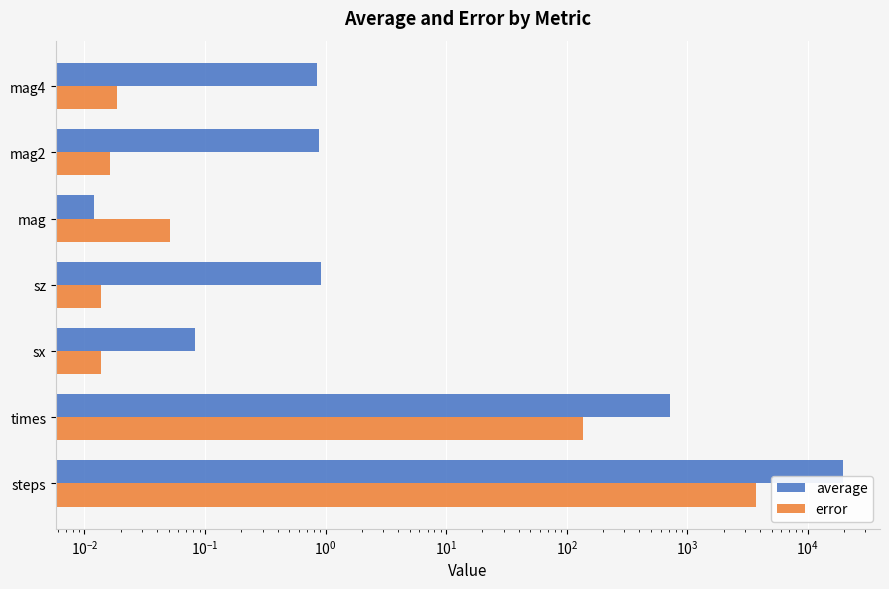

Rank the series by their average value, from highest to lowest.

average, error